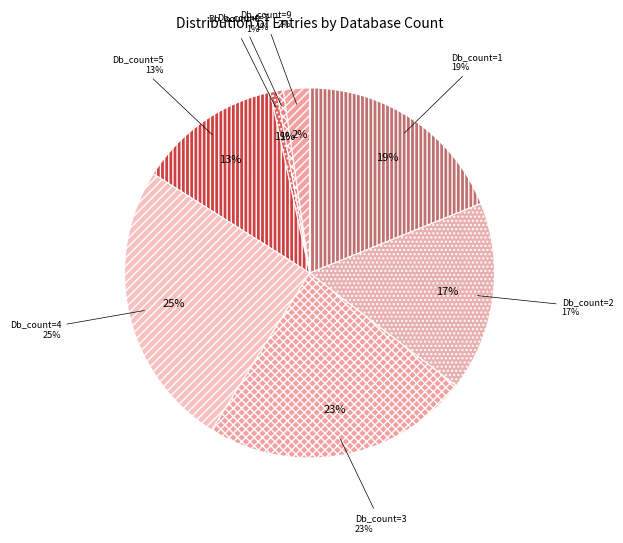

Count the number of slices in the pie.

9